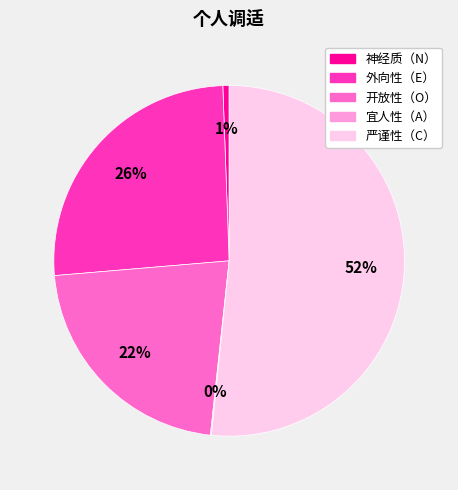

Combined, do 严谨性（C） and 外向性（E） account for over 50%?

Yes